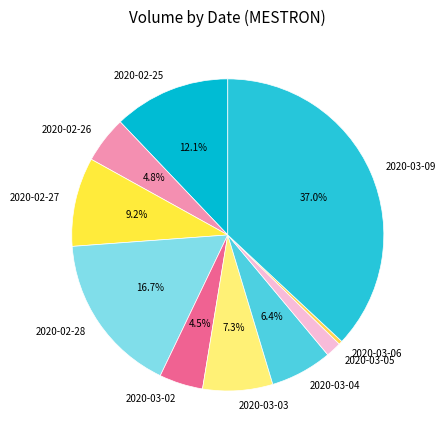

To the nearest percent, what is the combined percentage of 2020-03-04 and 2020-02-28?

23%